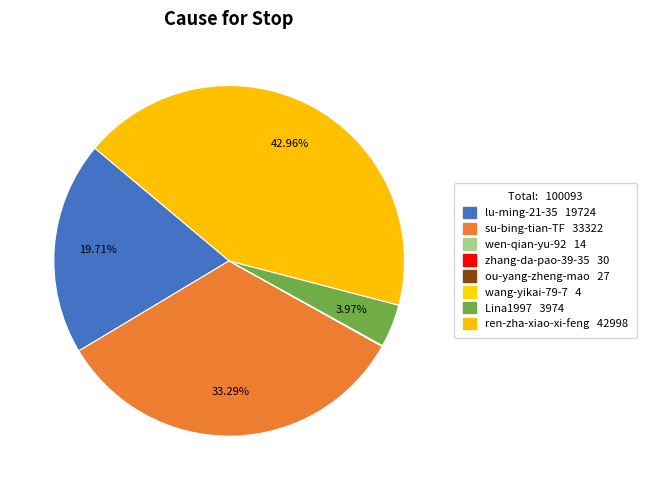

How many segments does this pie chart have?

8